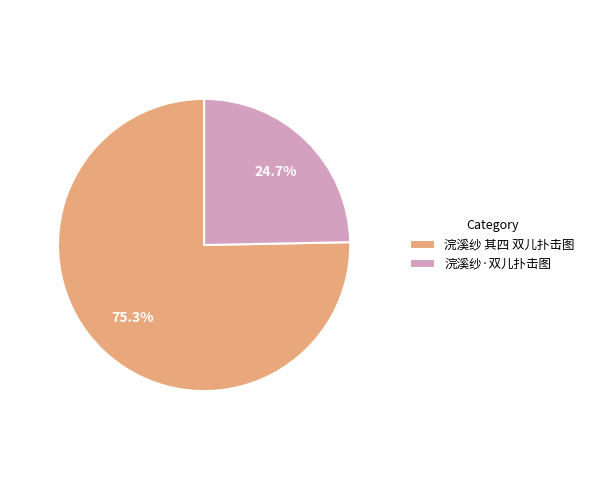

True or false: 浣溪纱·双儿扑击图 accounts for 14% of the total.

False